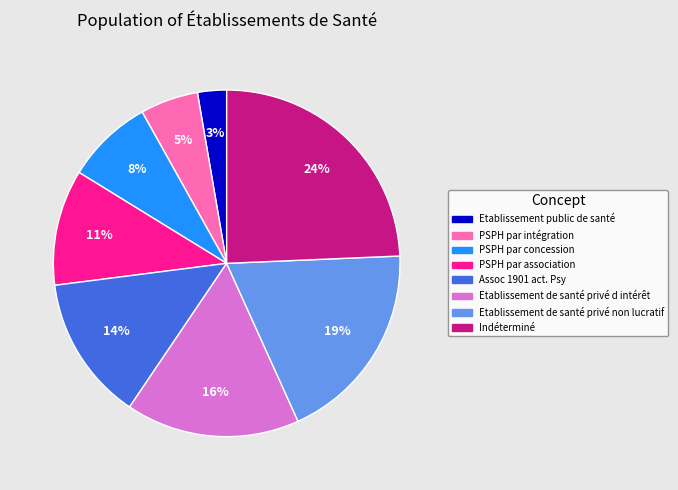

Is there a majority slice in this chart?

No